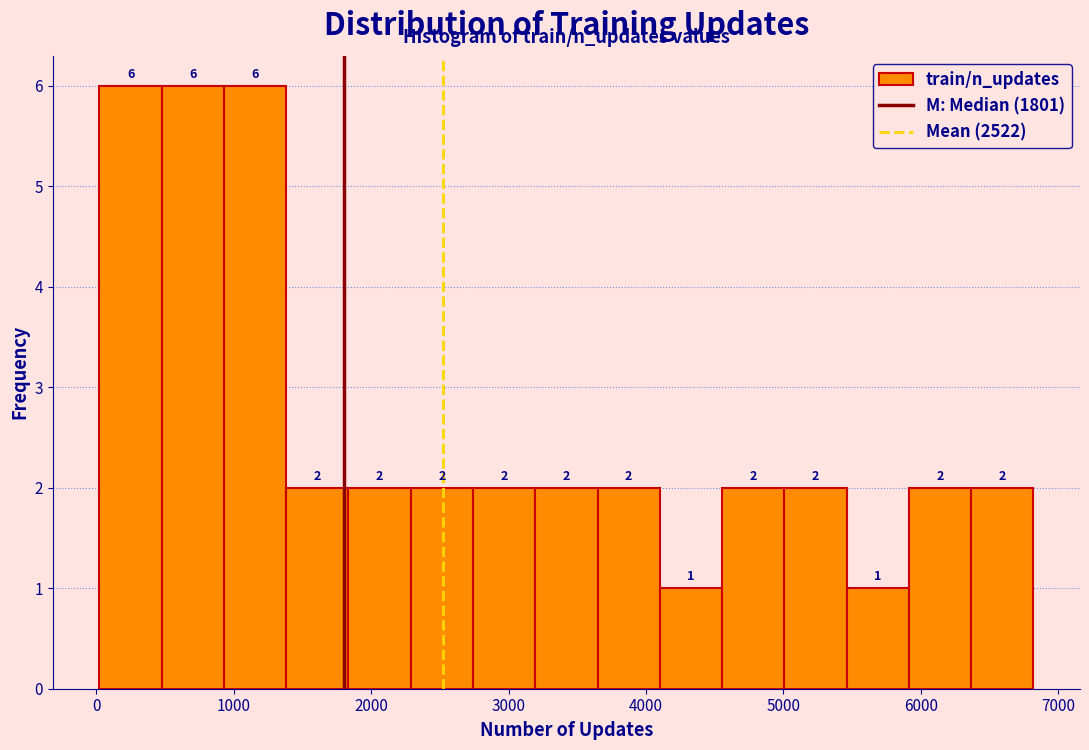

Reading left to right, transcribe this chart: for each bar, give the range it covers on the x-axis and its height. The bar edges are not printed on the chart, so give them approximately, as read against the axis.

0 to 500: 6
500 to 900: 6
900 to 1400: 6
1400 to 1800: 2
1800 to 2300: 2
2300 to 2700: 2
2700 to 3200: 2
3200 to 3600: 2
3600 to 4100: 2
4100 to 4600: 1
4600 to 5000: 2
5000 to 5500: 2
5500 to 5900: 1
5900 to 6400: 2
6400 to 6800: 2